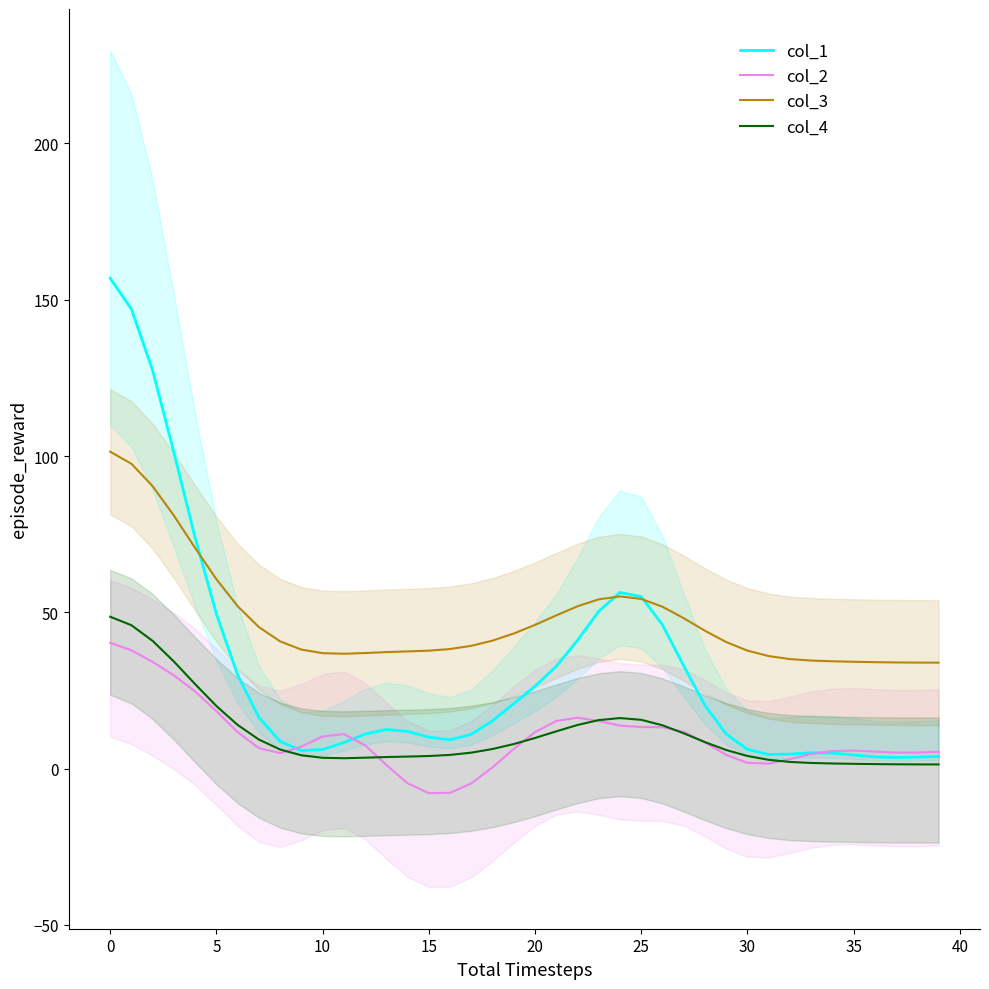

What is the highest value of the col_4 series?

48.6